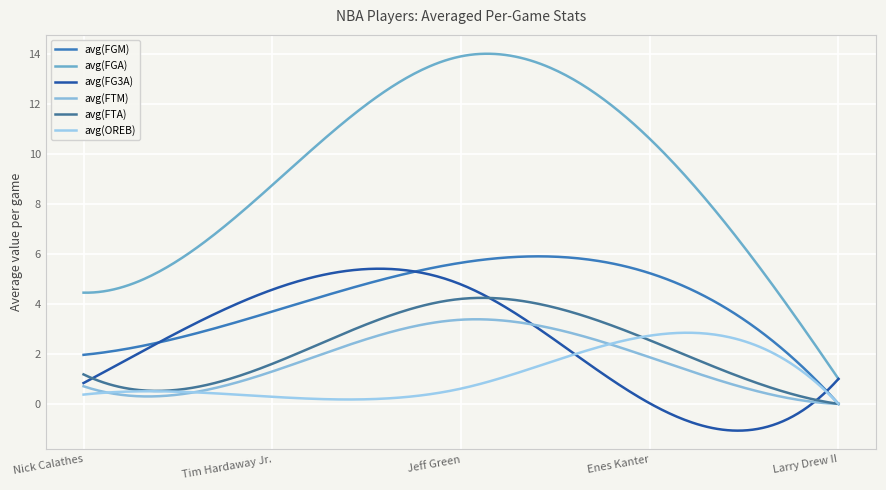

How many times do avg(FTA) and avg(FG3A) cross each other?

3